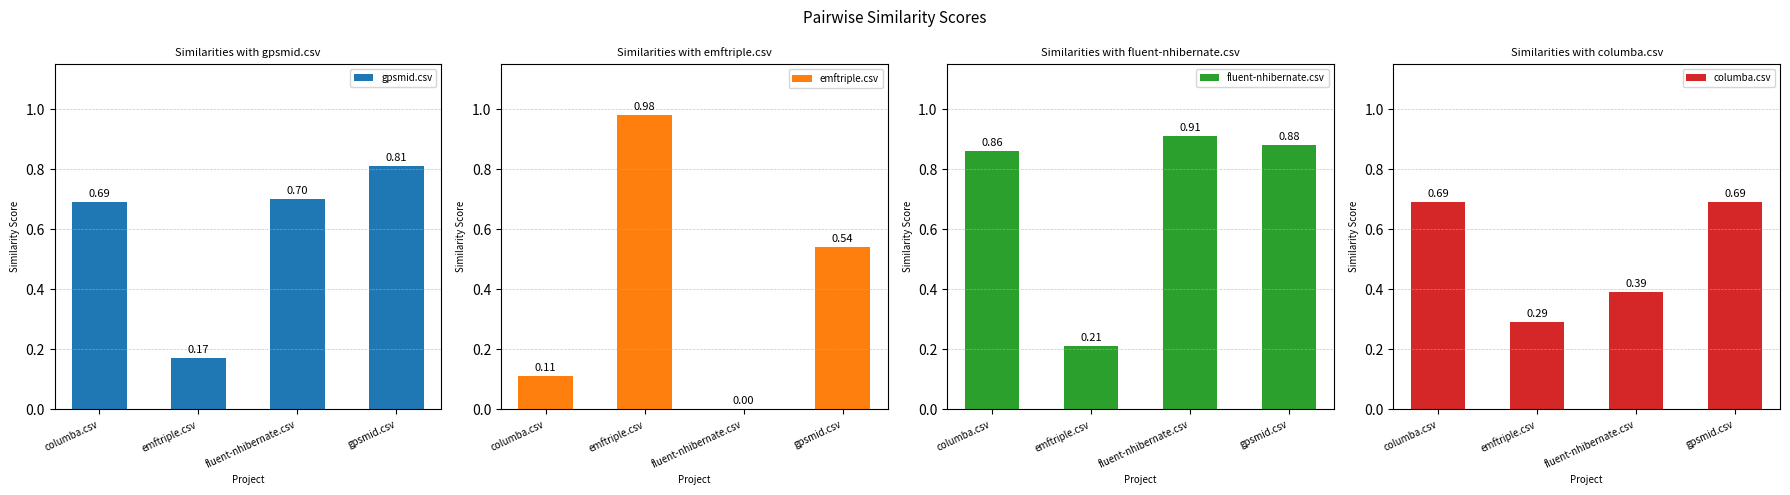

Is the value of columba.csv at columba.csv greater than the value of gpsmid.csv at emftriple.csv?

Yes